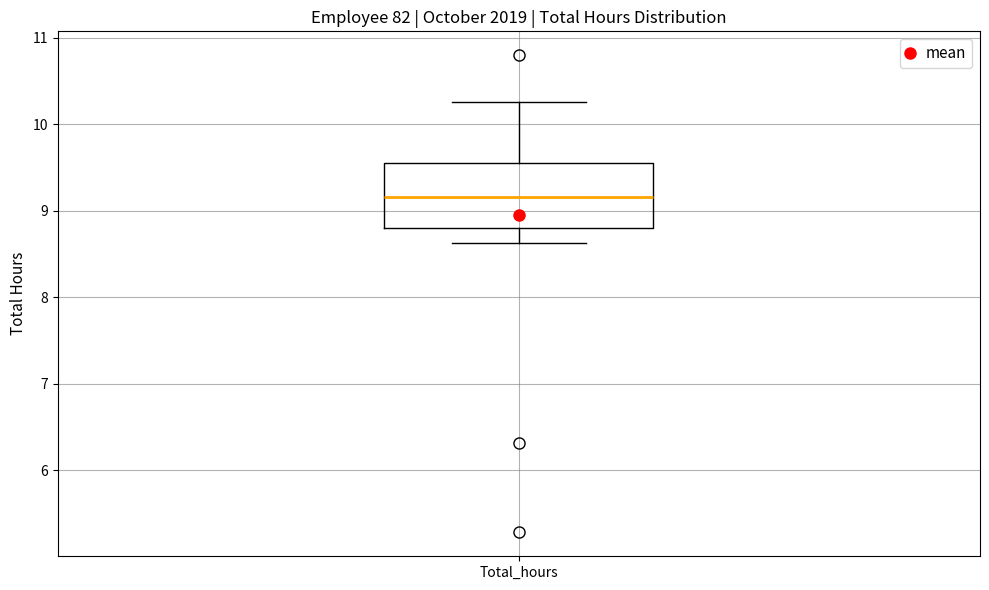

Read this box plot against the y-axis: the position of the median line, the range covered by the box, and the ends of both whiskers. The values are not printed on the chart, so give them approximately, as read against the axis.

median 9.2, box 8.8 to 9.6, whiskers 8.6 to 10.3